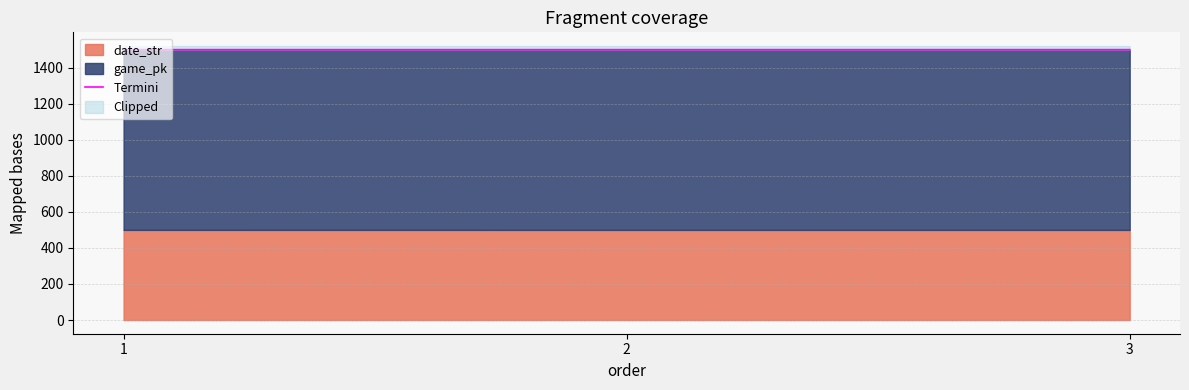

What is the approximate value at 2?

1499.8